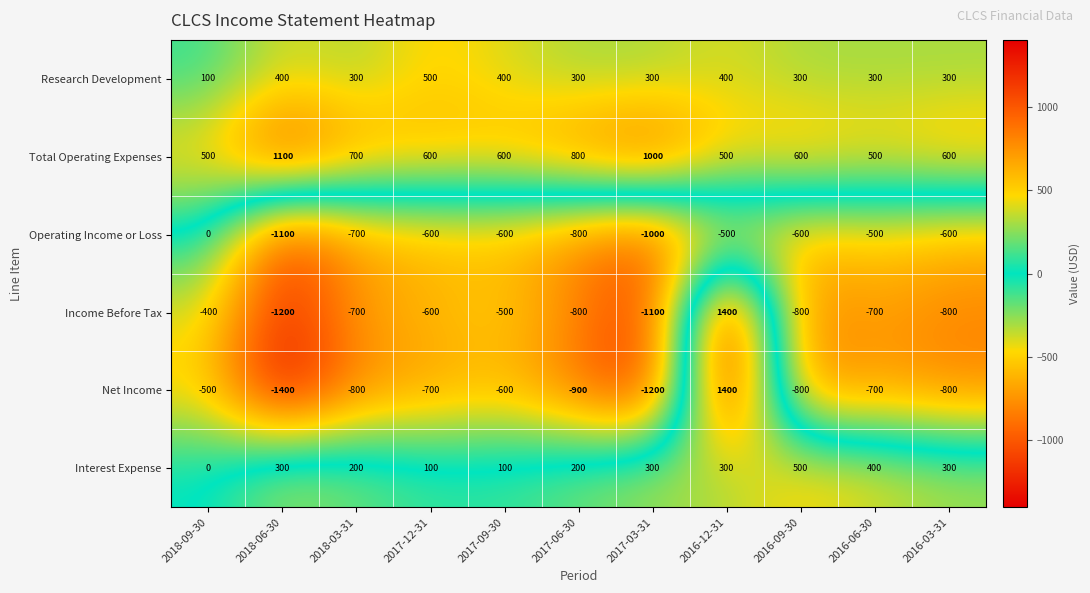

True or false: Interest Expense has a value of 548 at 2016-06-30.

False